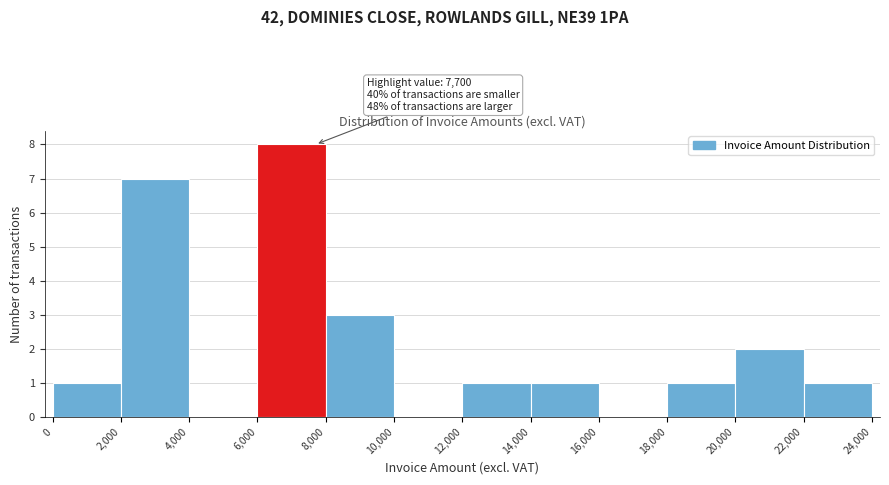

Over which range of the x-axis is the bar tallest?

6,000 to 8,000